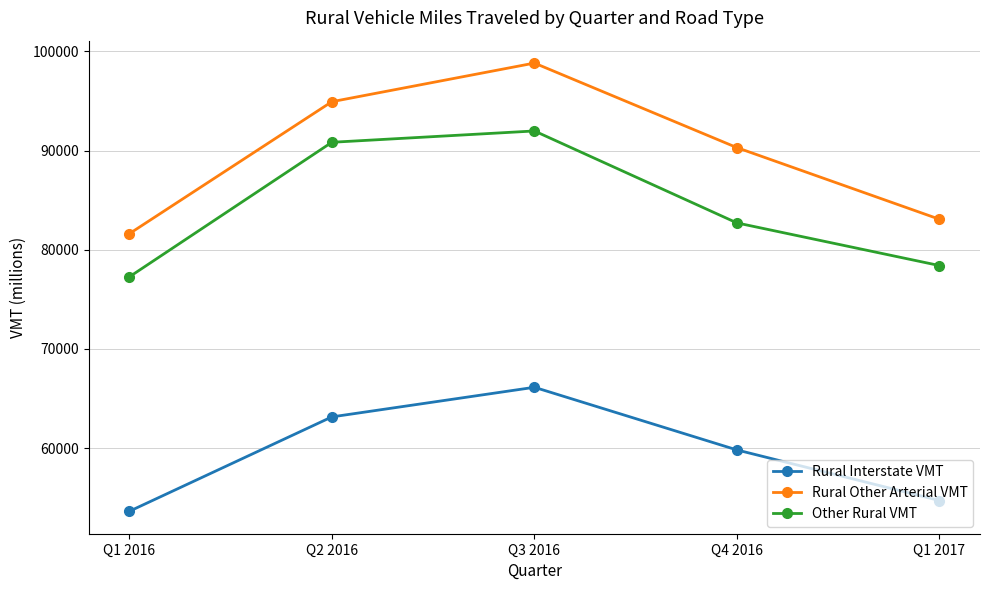

How many lines are shown in the chart?

3